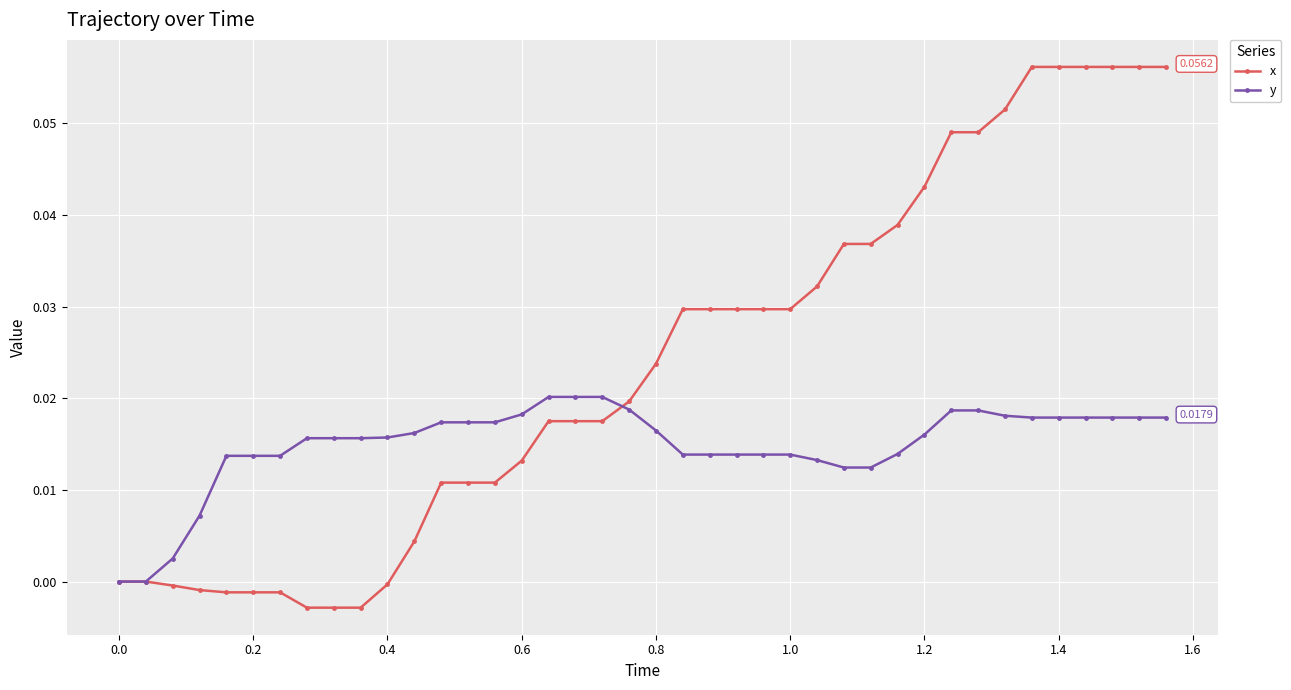

Which series has the largest total across all categories?

x